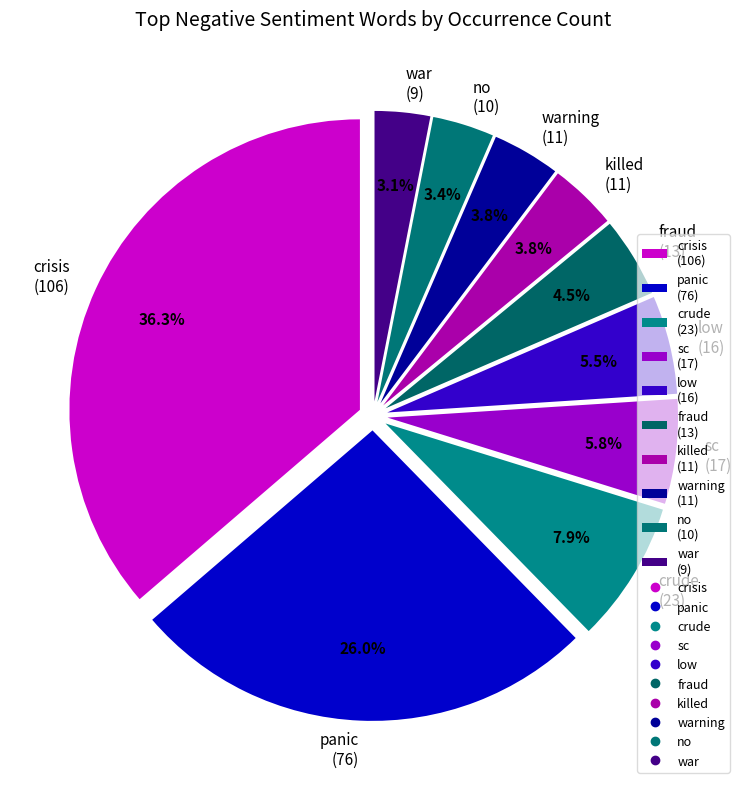

Which has a higher value, panic (76) or crisis (106)?

crisis (106)